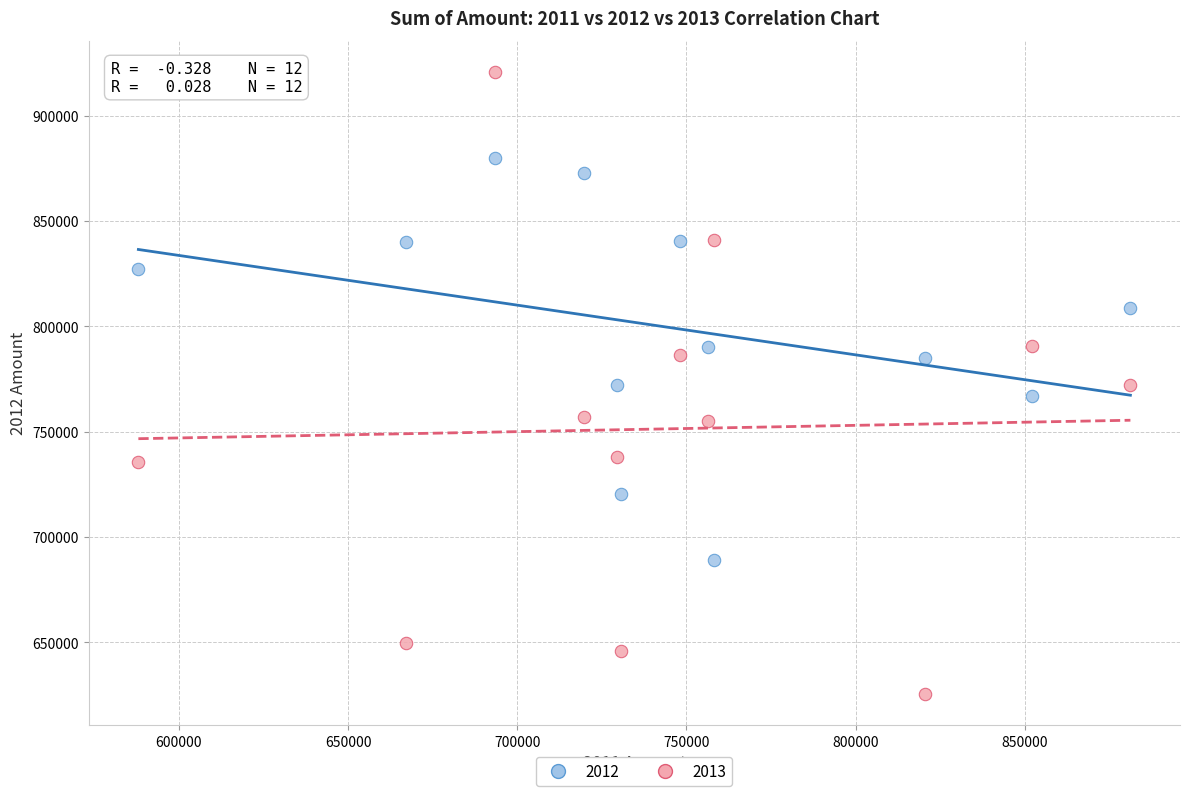

Which series contains the highest Y value?

2013